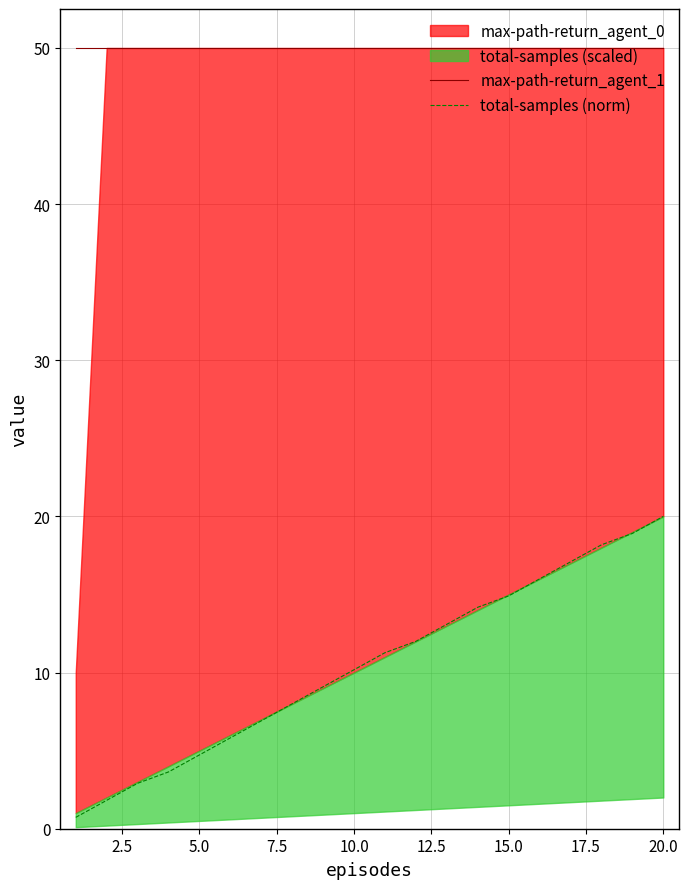

At how many categories does at least one series exceed 29?

20